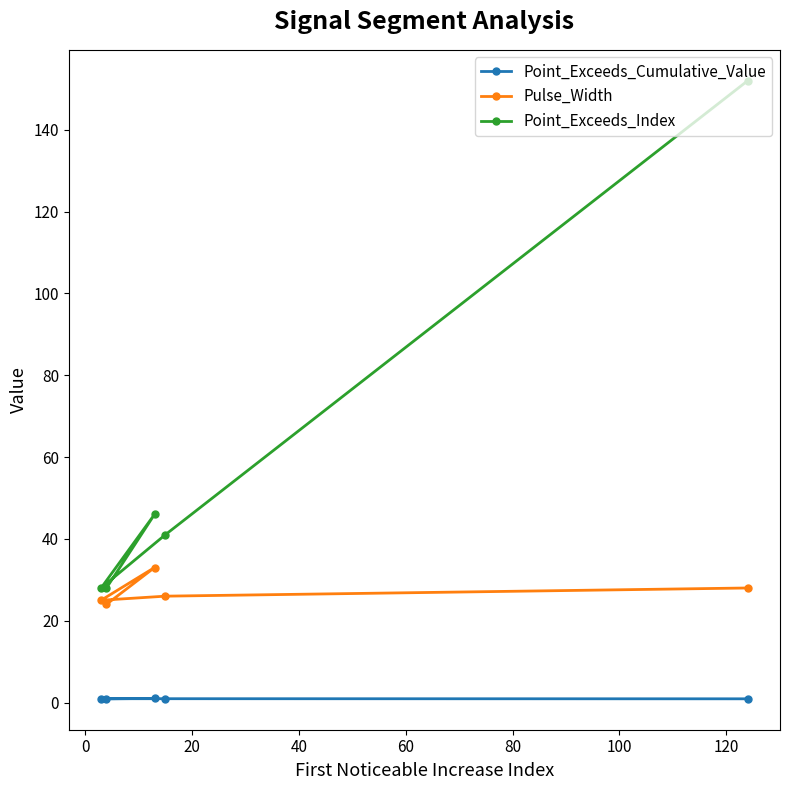

List the series in order of their overall mean, highest first.

Point_Exceeds_Index, Pulse_Width, Point_Exceeds_Cumulative_Value